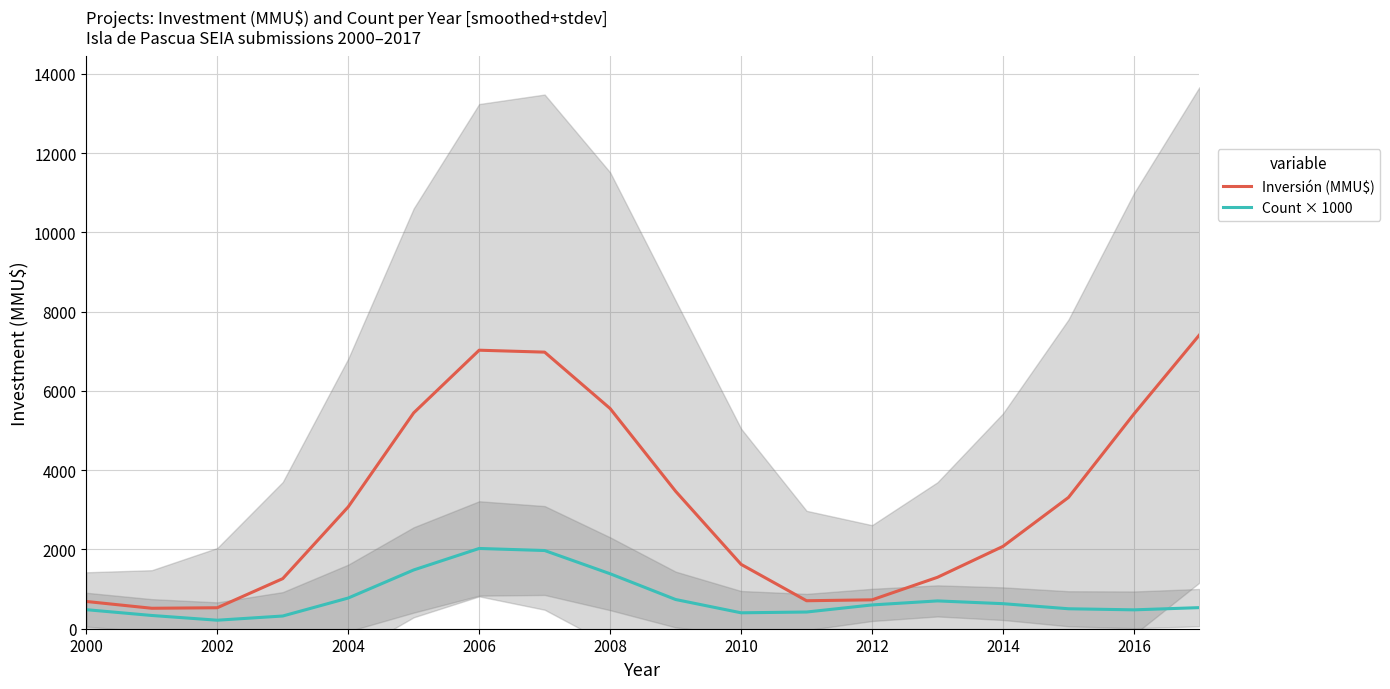

True or false: Count × 1000 has a value of 214.9 at 2002.

True